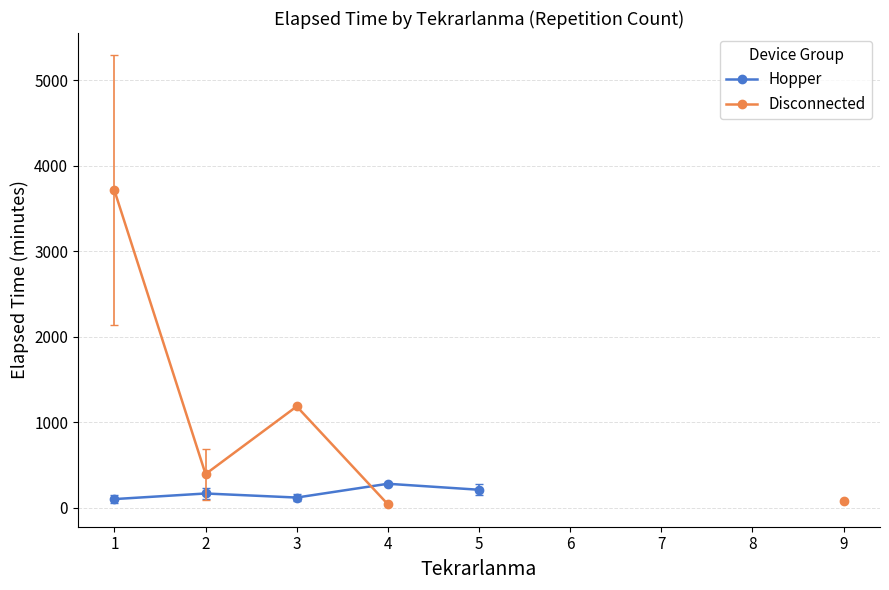

How many values in the Hopper series are below 210?

3